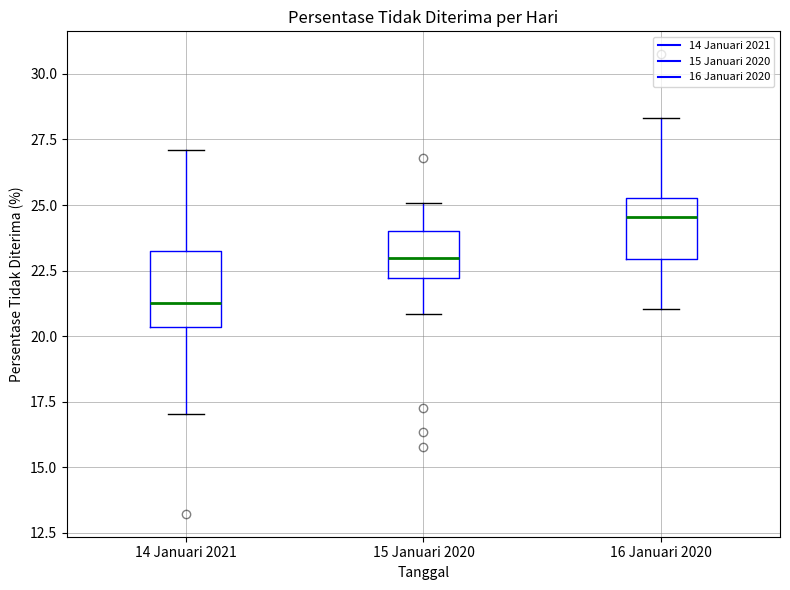

Which box has the lowest median line?

14 Januari 2021